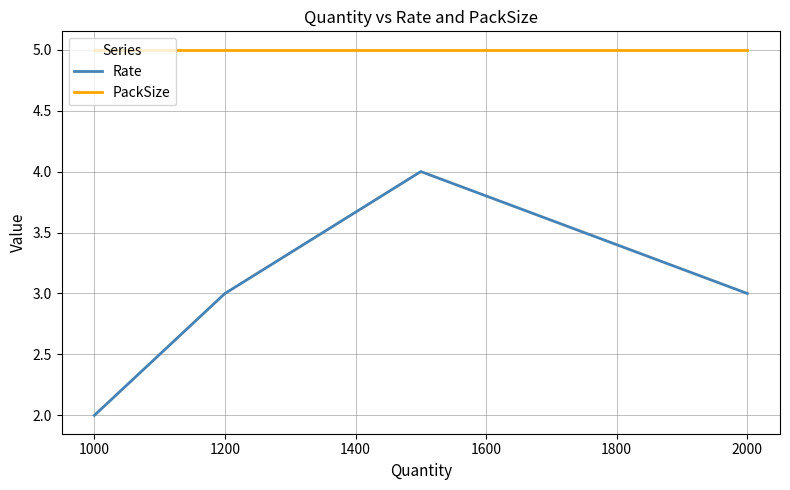

Reading right to left, what are all the values shown in this chart?

Rate: 3	4	3	2
PackSize: 5	5	5	5